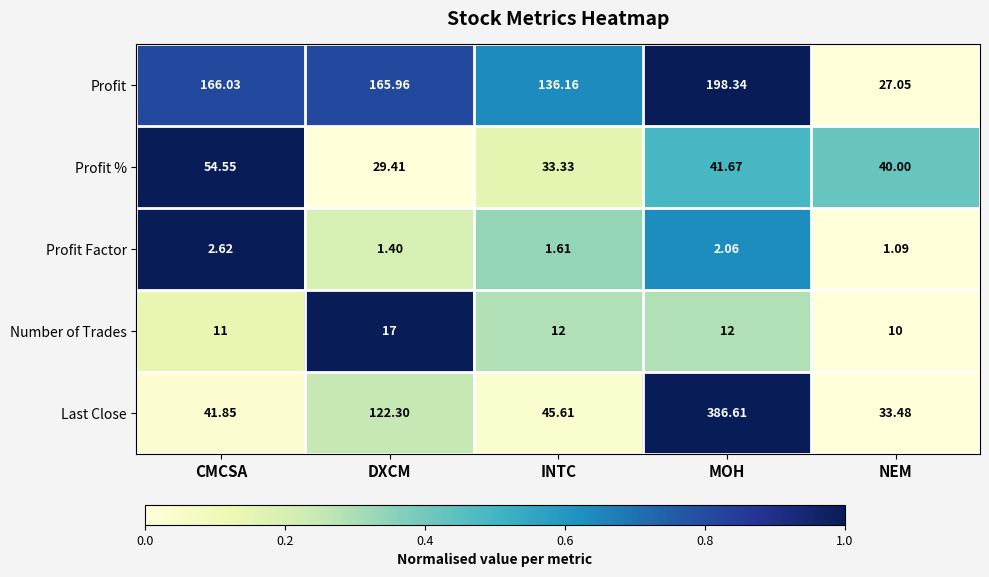

Which series has the widest spread of values?

Last Close